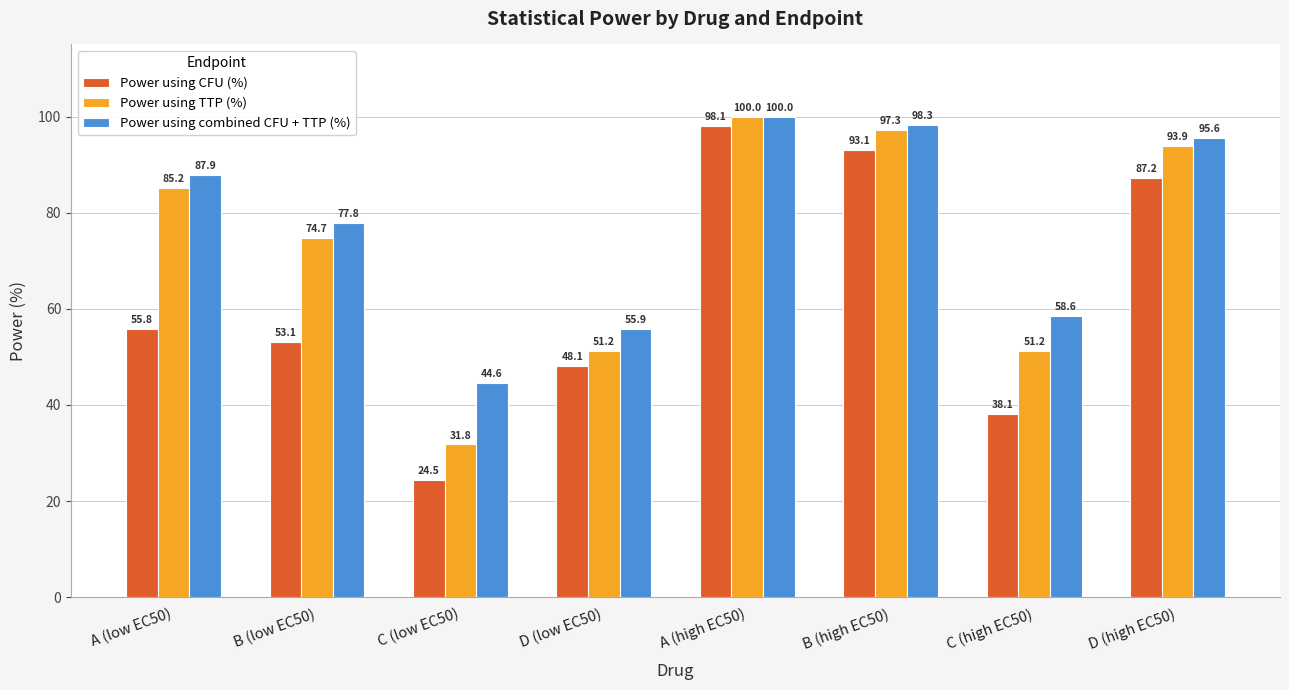

Does the chart contain stacked bars?

No